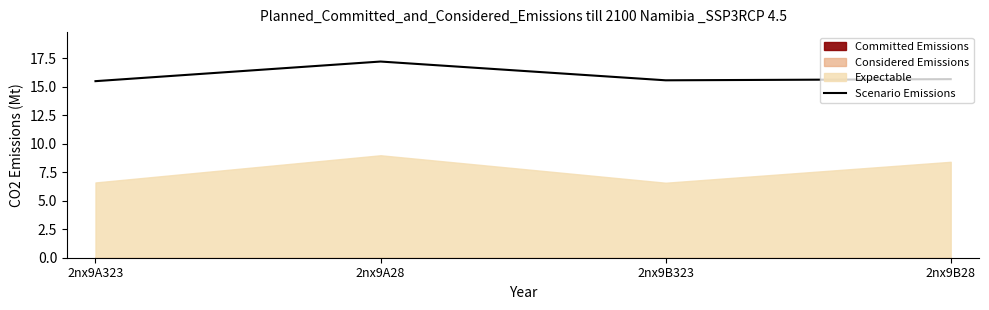

Reading right to left, list all the values displayed in this chart.

15.7	15.6	17.2	15.5